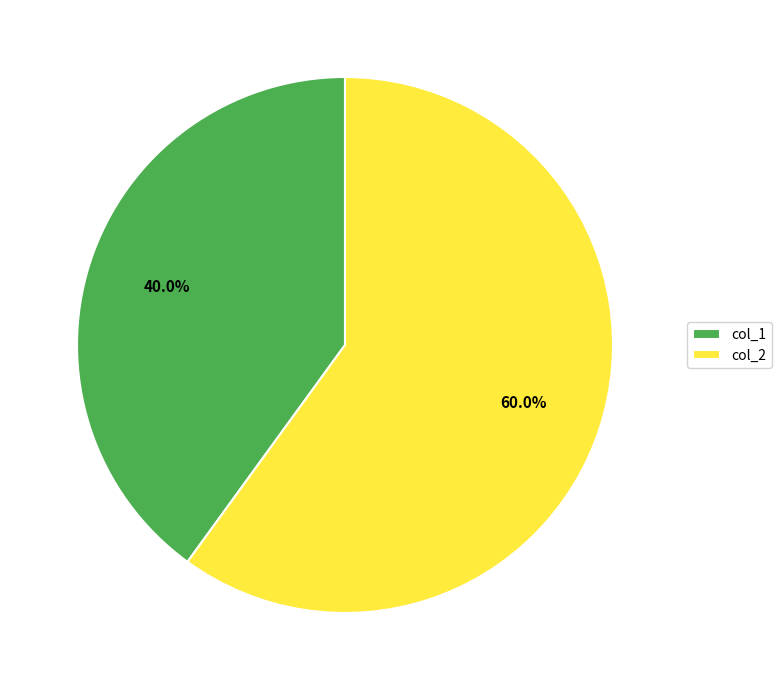

Is the sum of col_1 and col_2 greater than half?

Yes